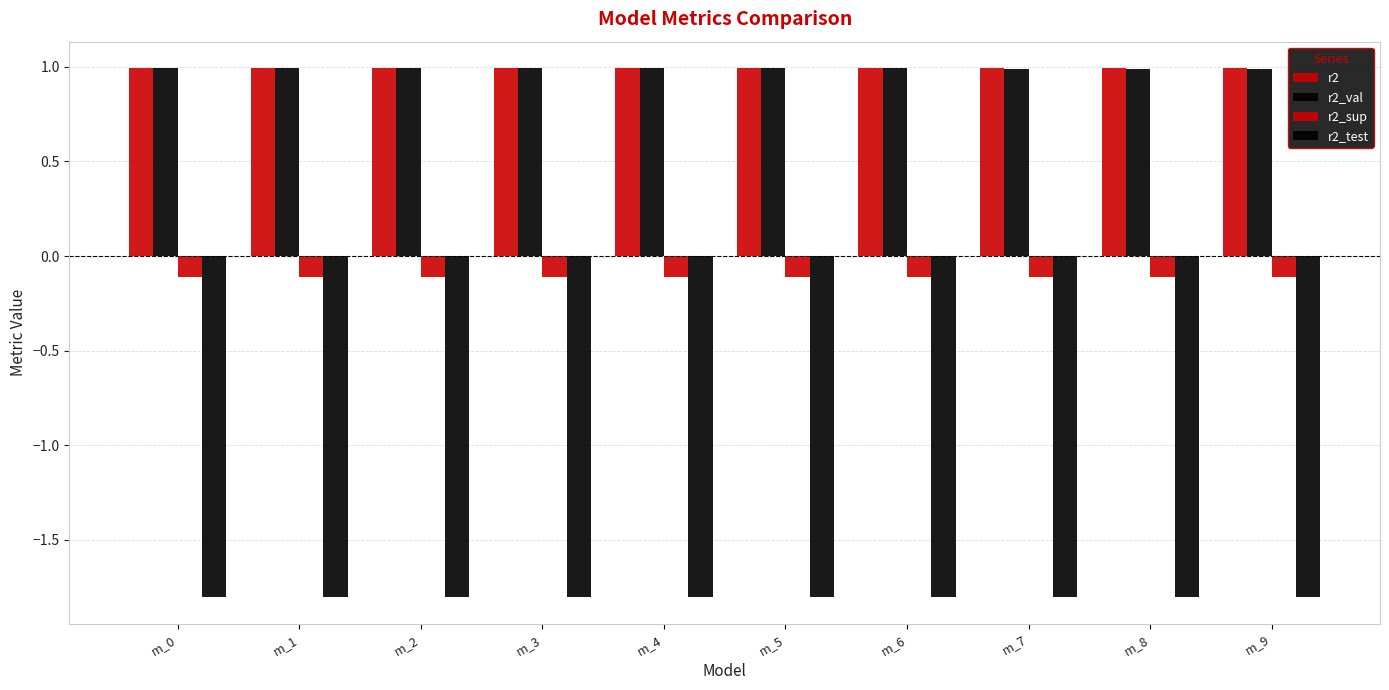

The value of r2_test at m_8 is -1.8. True or false?

True